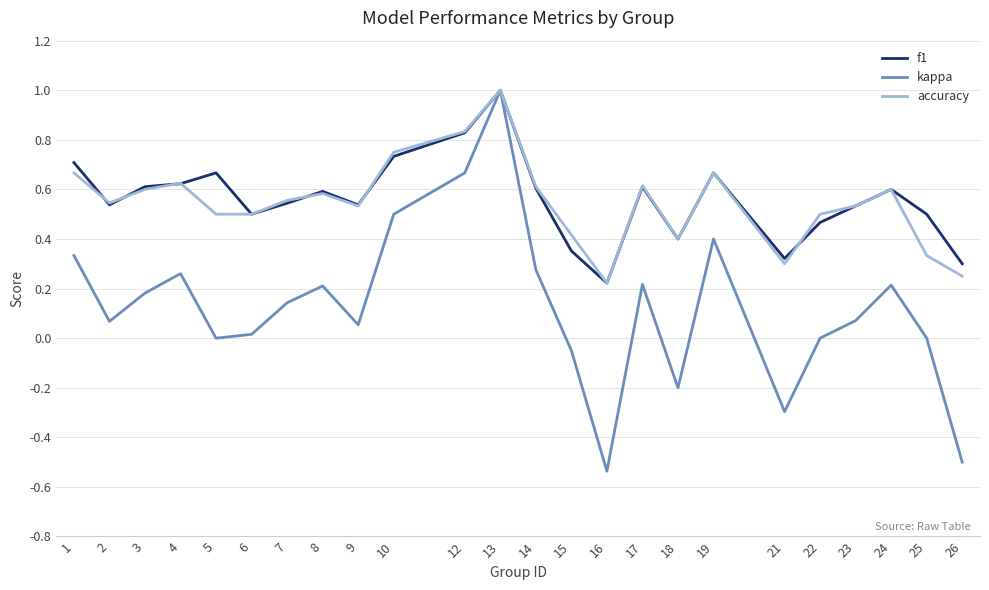

What is the highest value of the accuracy series?

1.0